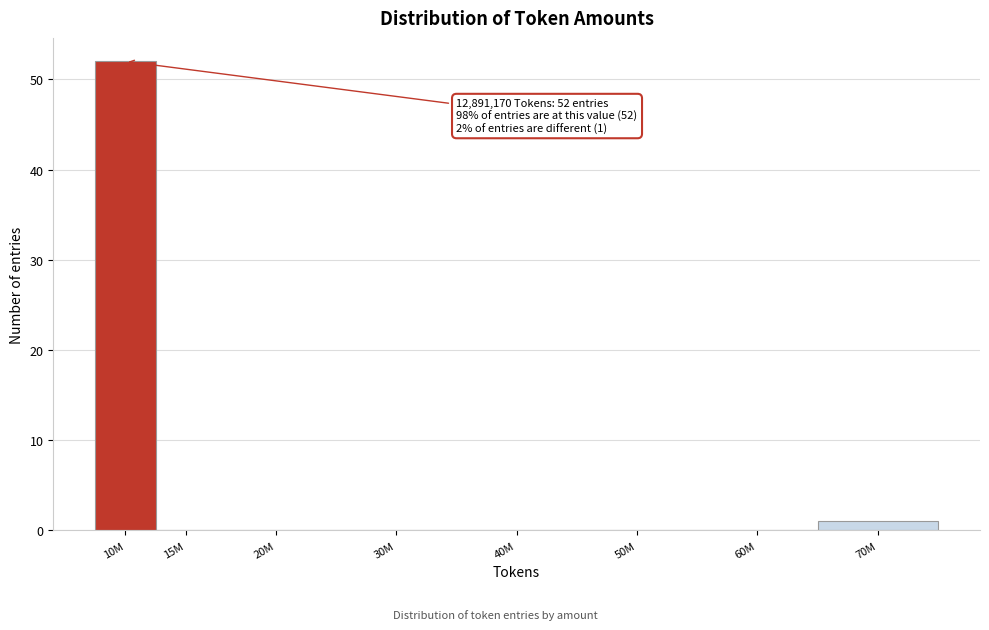

Reading left to right, transcribe all the data shown in this chart.

10M=52	15M=0	20M=0	30M=0	40M=0	50M=0	60M=0	70M=1